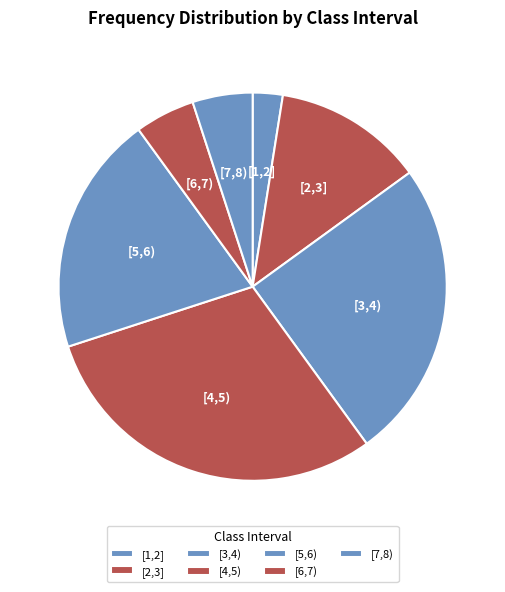

Is it true that [6,7) is 5% of the pie?

True